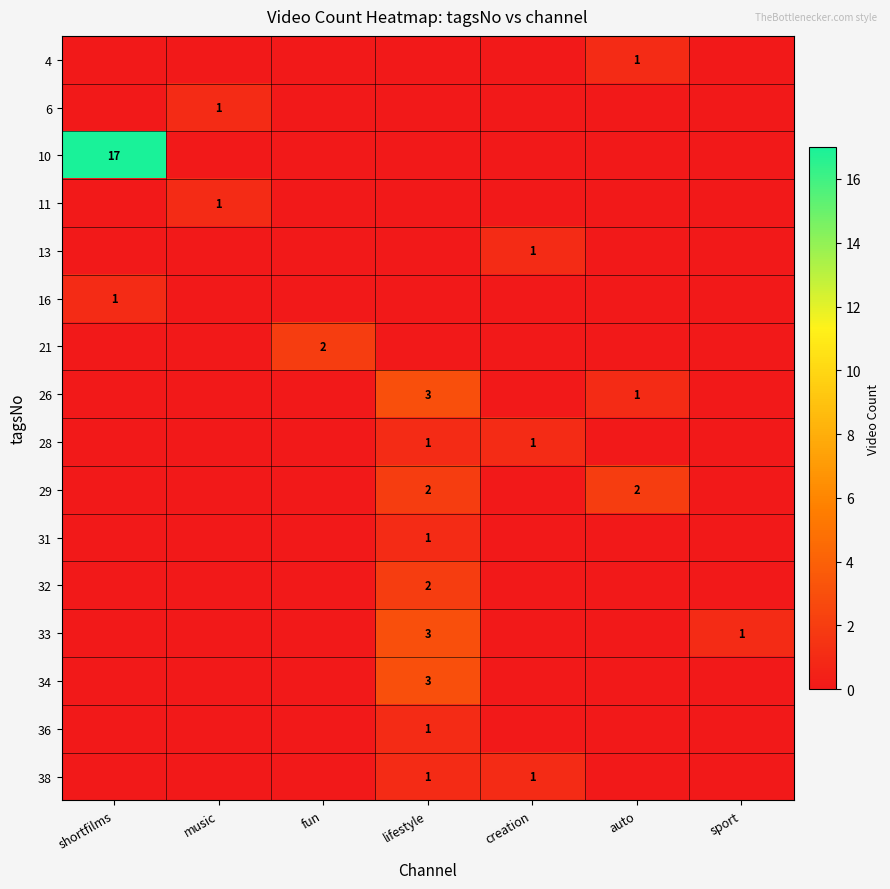

What is the difference between the 29 values at auto and sport?

2